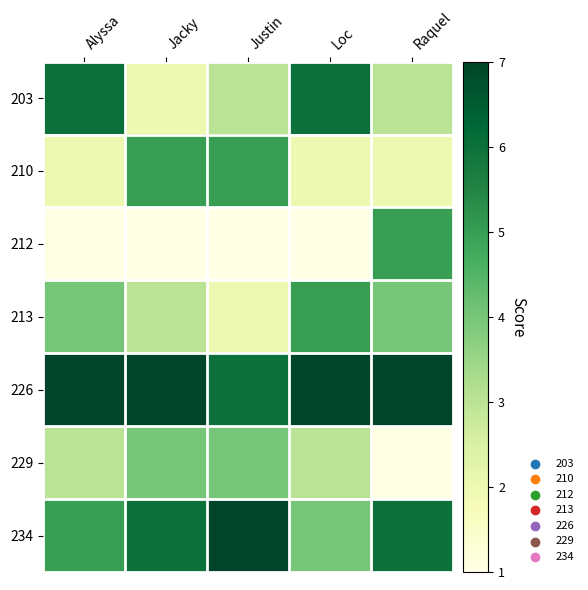

Reading left to right, transcribe all the data shown in this chart.

203: Alyssa=6	Jacky=2	Justin=3	Loc=6	Raquel=3
210: Alyssa=2	Jacky=5	Justin=5	Loc=2	Raquel=2
212: Alyssa=1	Jacky=1	Justin=1	Loc=1	Raquel=5
213: Alyssa=4	Jacky=3	Justin=2	Loc=5	Raquel=4
226: Alyssa=7	Jacky=7	Justin=6	Loc=7	Raquel=7
229: Alyssa=3	Jacky=4	Justin=4	Loc=3	Raquel=1
234: Alyssa=5	Jacky=6	Justin=7	Loc=4	Raquel=6